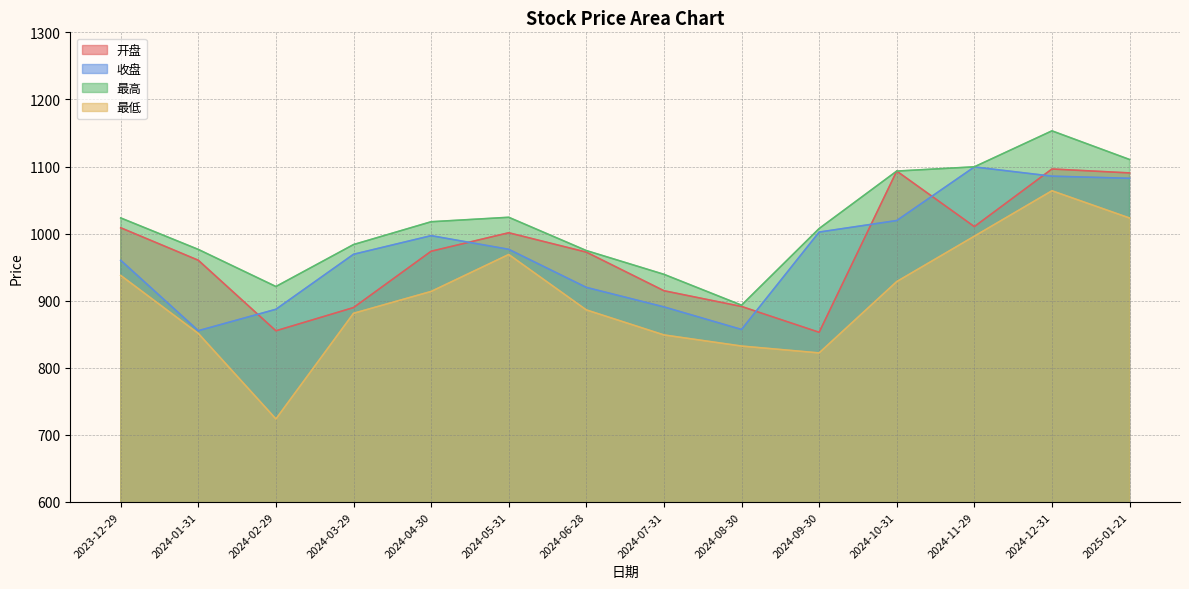

Which series has the widest spread of values?

最低